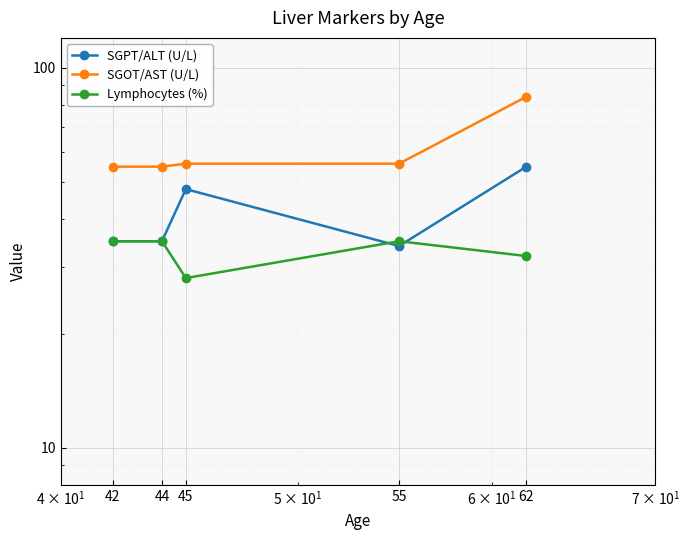

What is the average value of the SGPT/ALT (U/L) series?

41